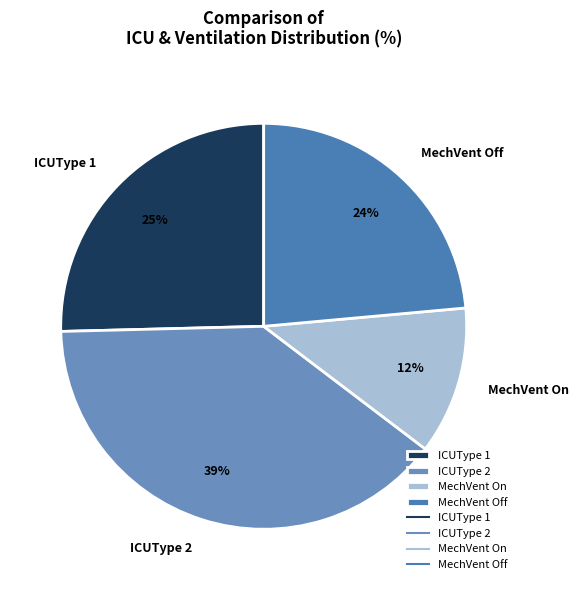

Is there any slice that represents more than half of the pie?

No